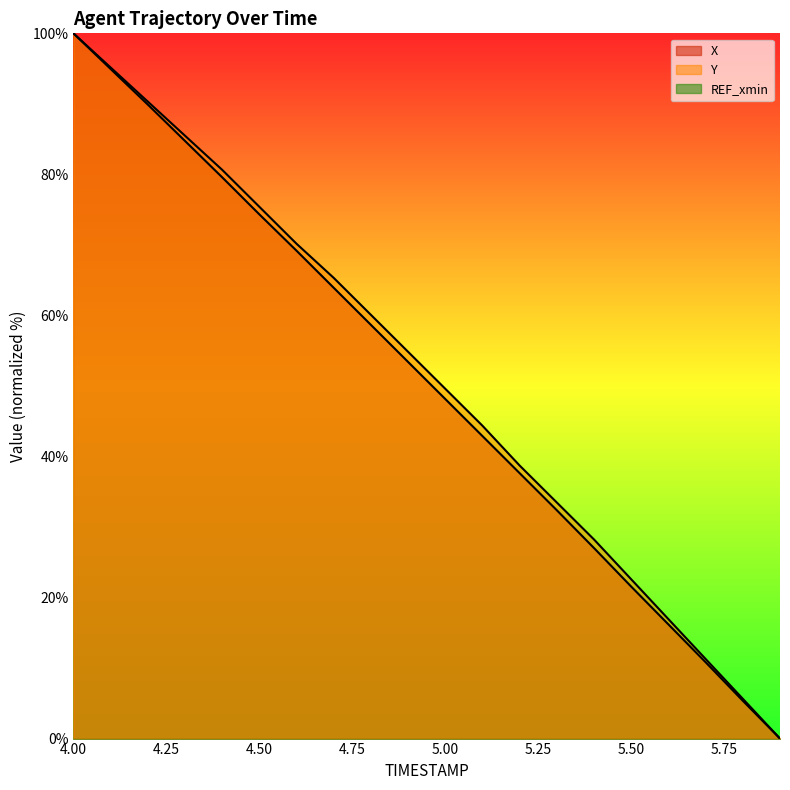

How many categories are shown in the chart?

20